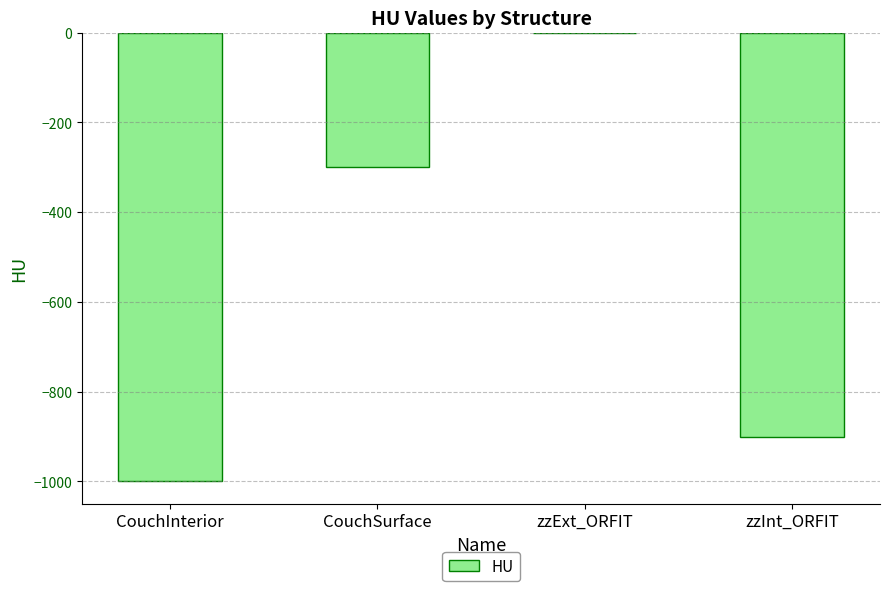

What is the change in value from CouchSurface to zzExt_ORFIT?

+300